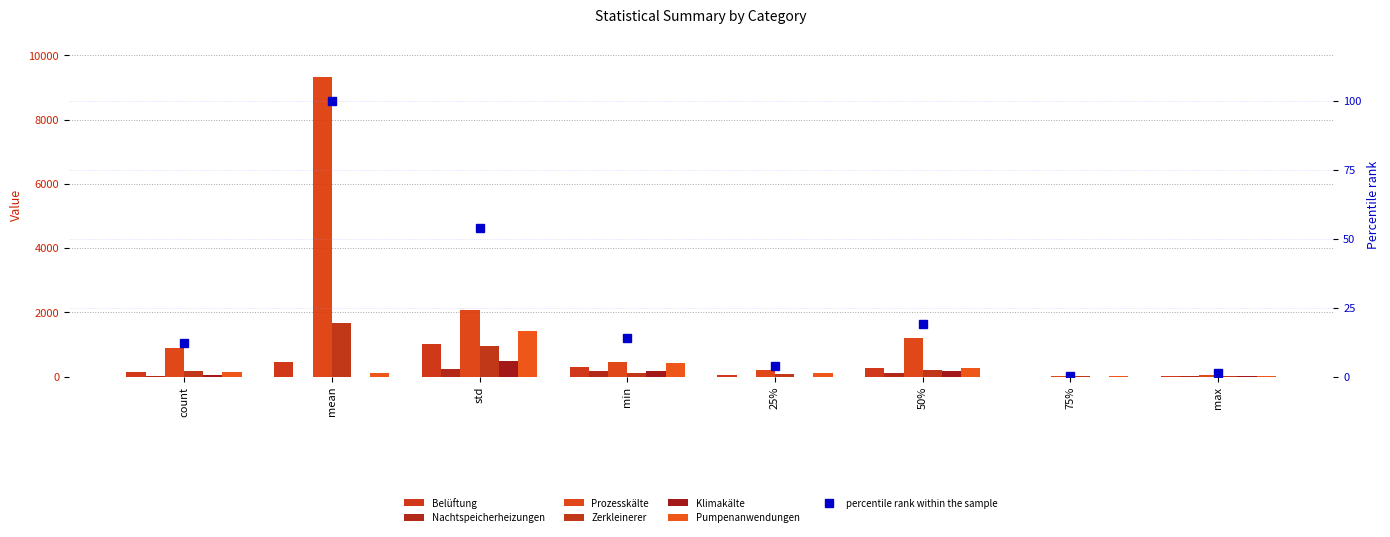

What value does the Belüftung series have at 25%?

60.8